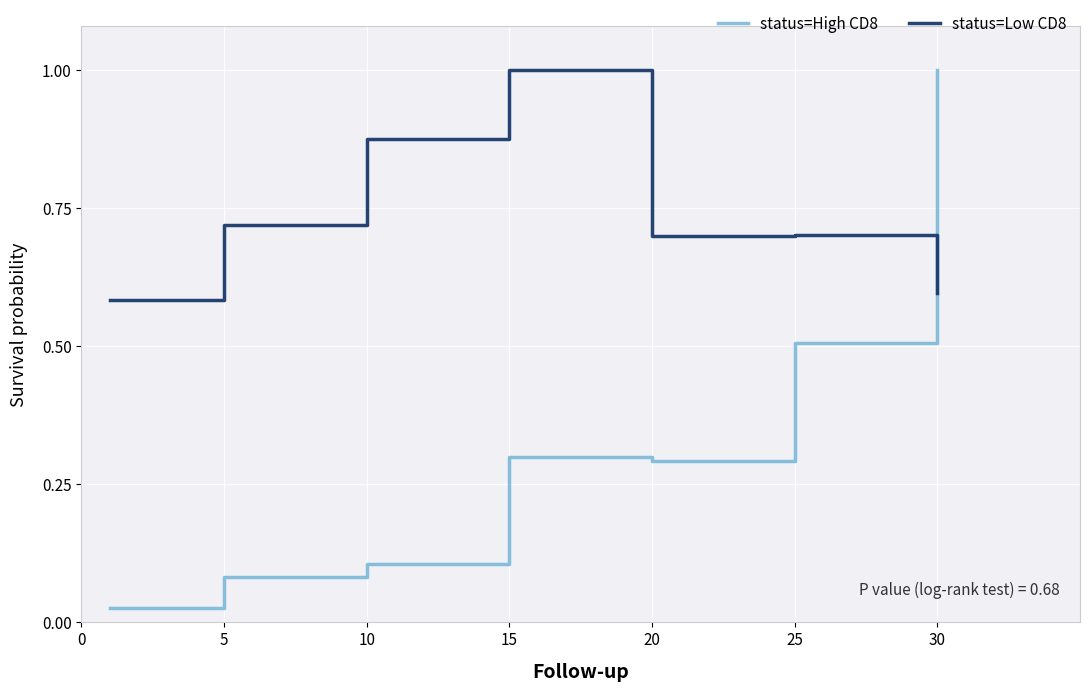

Rank the series by their average value, from highest to lowest.

status=Low CD8, status=High CD8